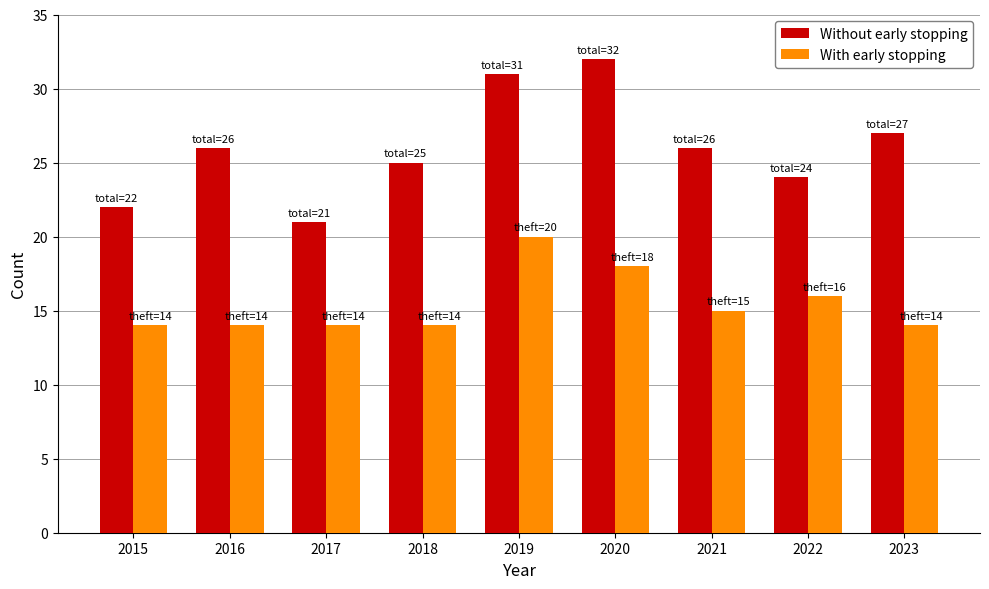

Reading left to right, transcribe all the data shown in this chart.

Without early stopping: 2015=22	2016=26	2017=21	2018=25	2019=31	2020=32	2021=26	2022=24	2023=27
With early stopping: 2015=14	2016=14	2017=14	2018=14	2019=20	2020=18	2021=15	2022=16	2023=14